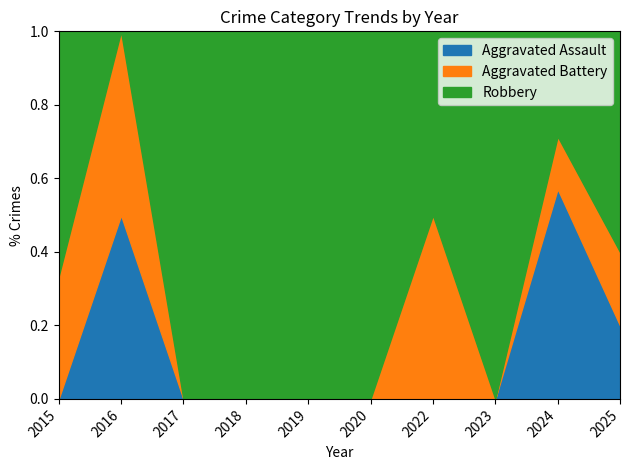

At which category is the sum across all series the highest?

2024